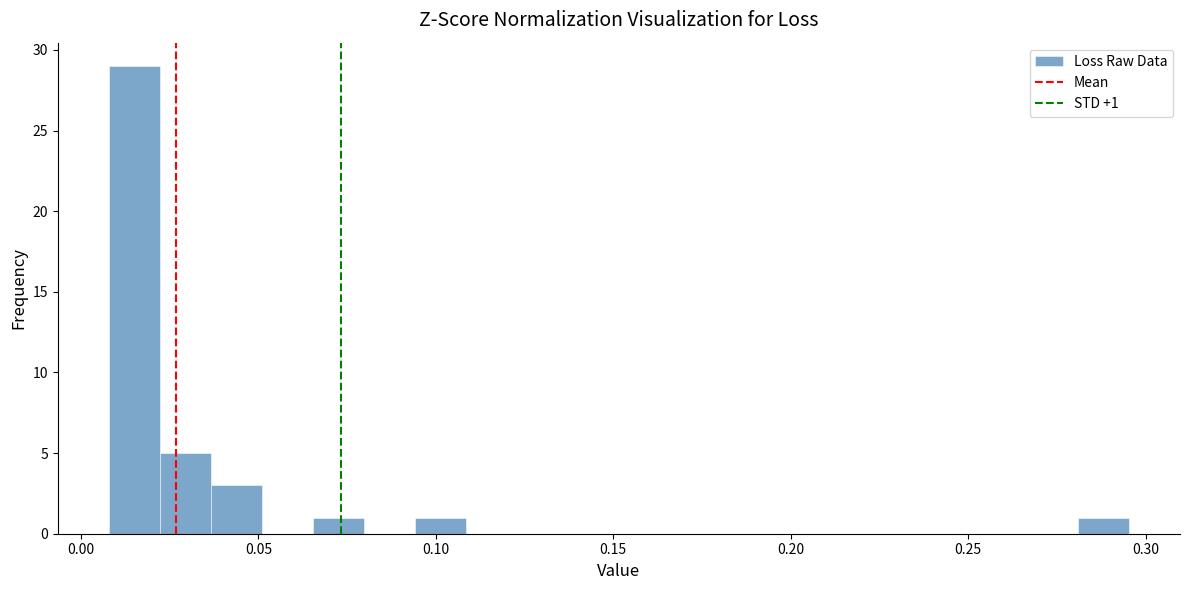

Around what value on the x-axis is the tallest bar? Give the approximate position of its centre, as read against the axis.

0.015